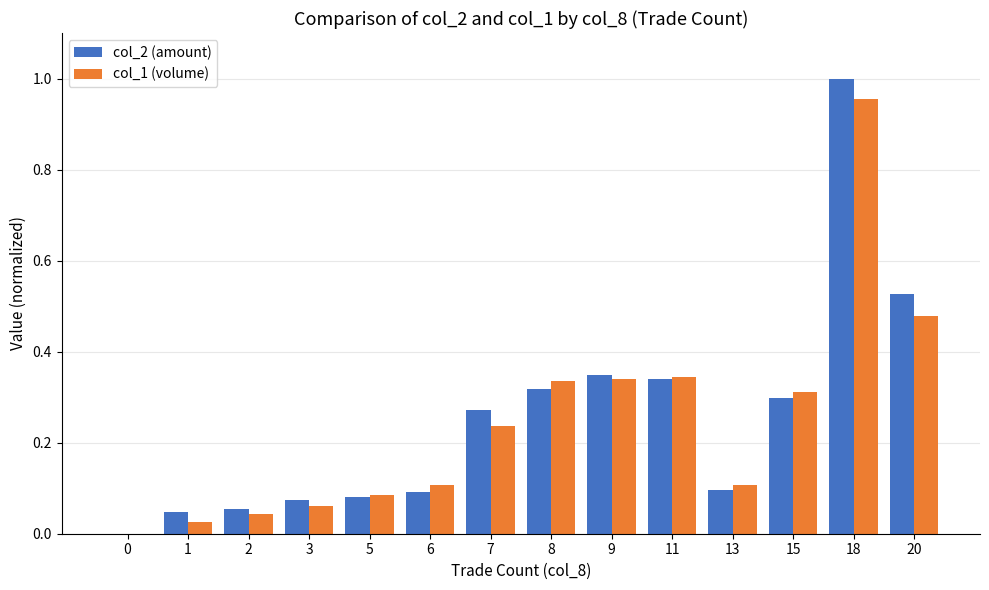

What are all the series names shown in the legend?

col_2 (amount), col_1 (volume)